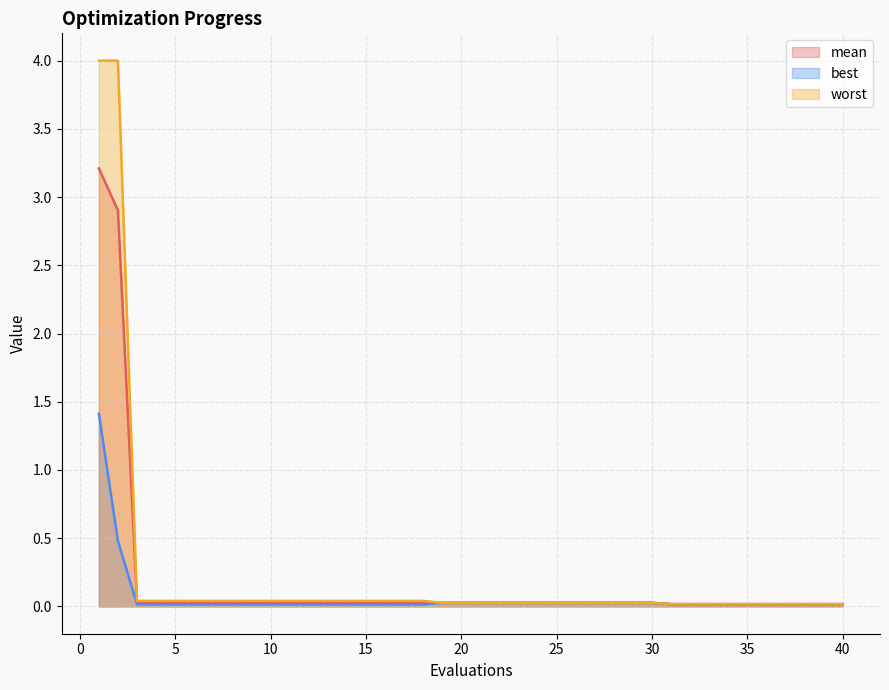

At 36, list the series in order from smallest to largest.

best, mean, worst